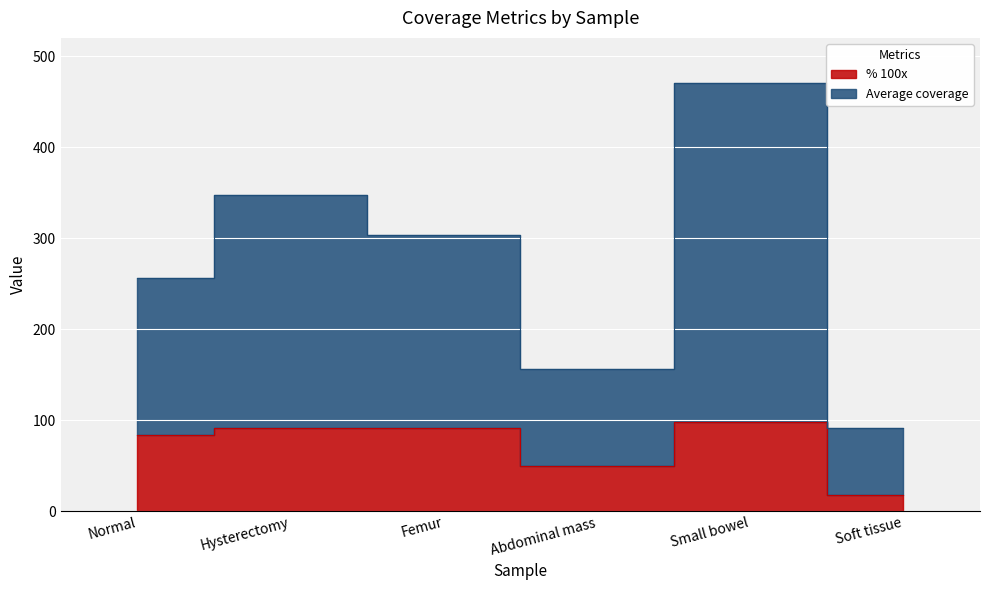

True or false: % 100x and Average coverage intersect in this chart.

False